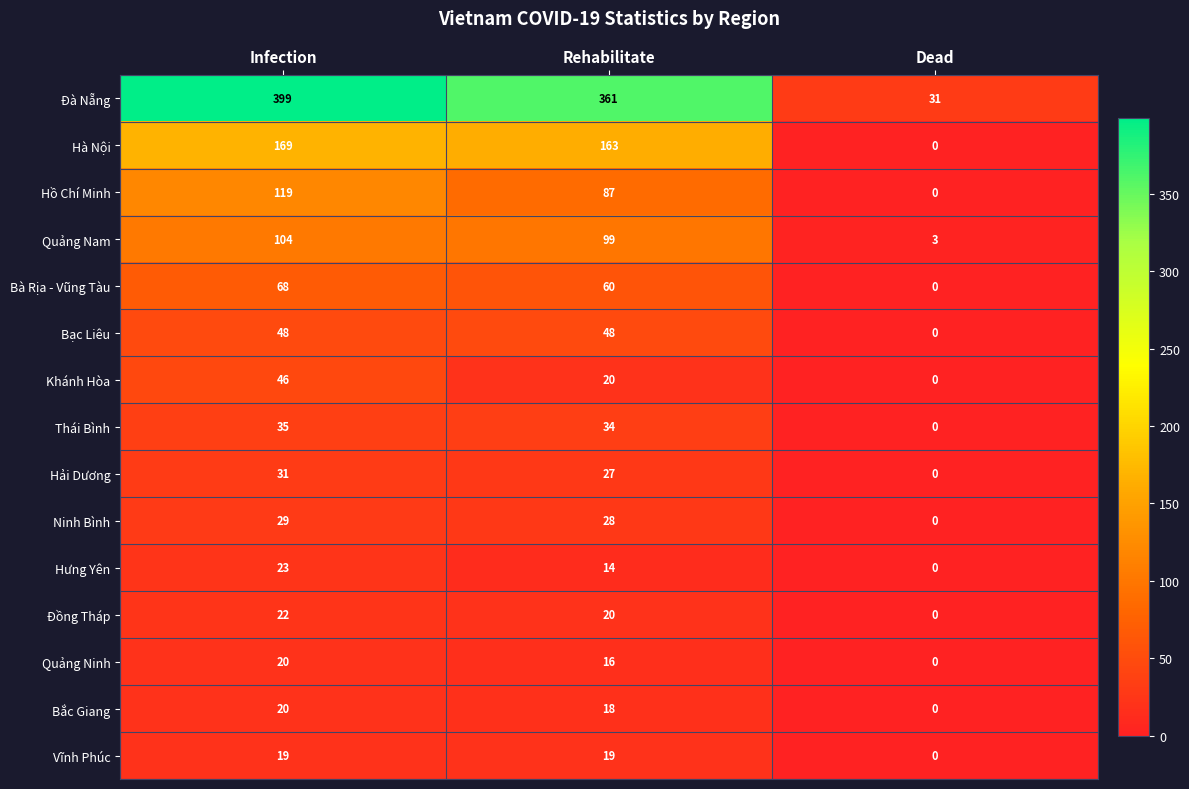

What is the difference between the Hồ Chí Minh values at Infection and Dead?

119